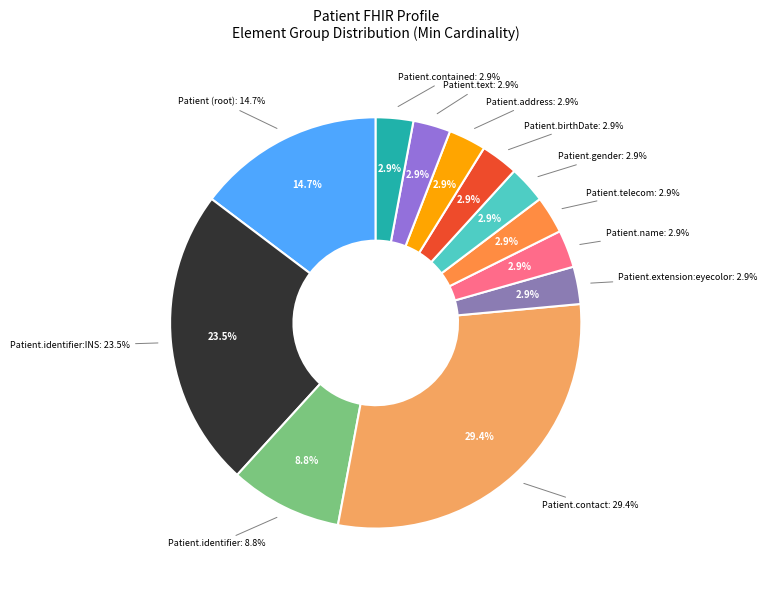

Does Patient.text represent more than half of the total?

No